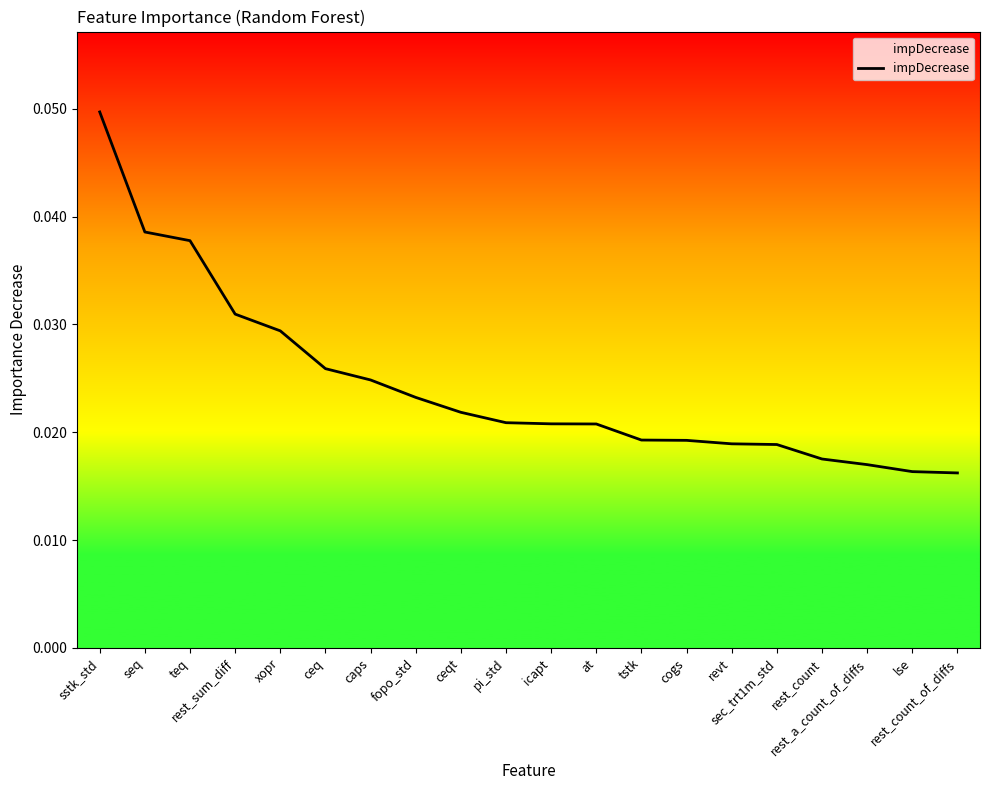

Rank the categories by value from highest to lowest.

sstk_std, seq, teq, rest_sum_diff, xopr, ceq, caps, fopo_std, ceqt, pi_std, icapt, at, tstk, cogs, revt, sec_trt1m_std, rest_count, rest_a_count_of_diffs, lse, rest_count_of_diffs